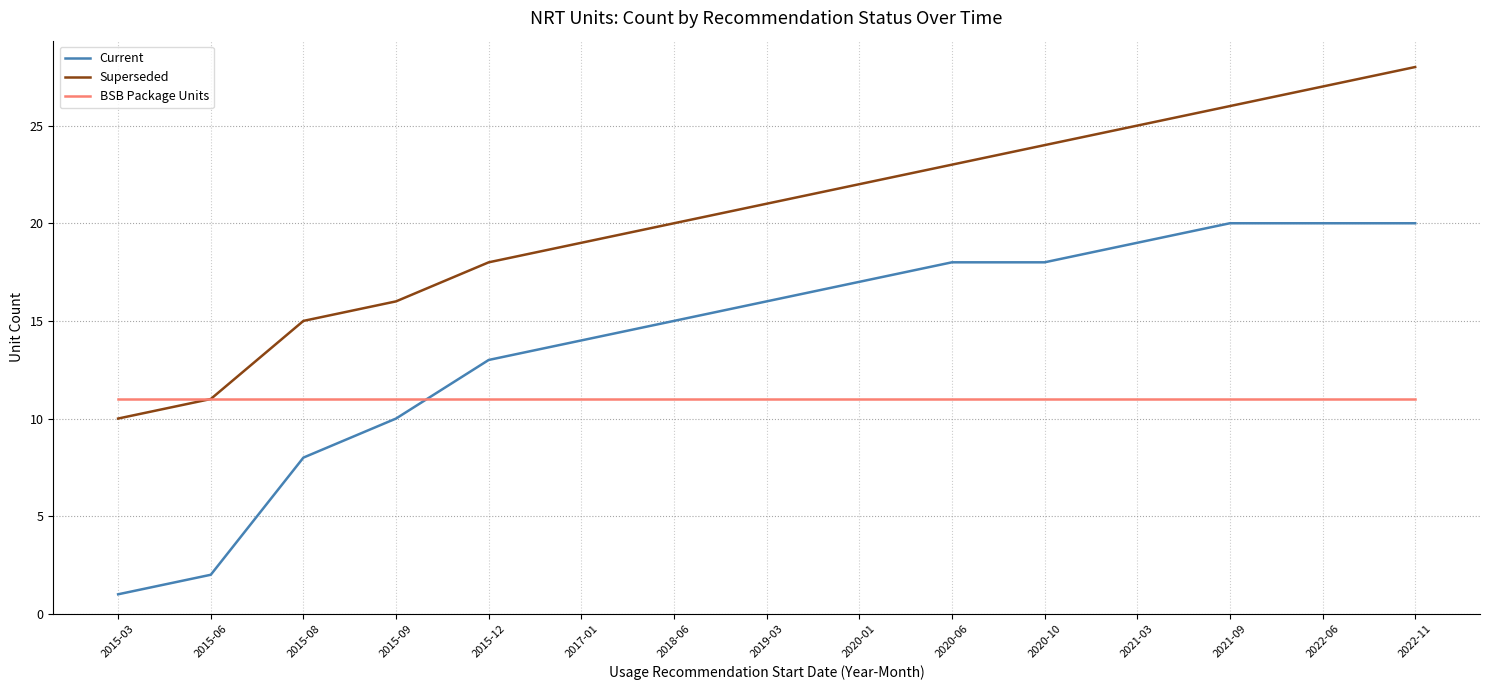

Reading left to right, extract all data points from this chart.

Current: 2015-03=1	2015-06=2	2015-08=8	2015-09=10	2015-12=13	2017-01=14	2018-06=15	2019-03=16	2020-01=17	2020-06=18	2020-10=18	2021-03=19	2021-09=20	2022-06=20	2022-11=20
Superseded: 2015-03=10	2015-06=11	2015-08=15	2015-09=16	2015-12=18	2017-01=19	2018-06=20	2019-03=21	2020-01=22	2020-06=23	2020-10=24	2021-03=25	2021-09=26	2022-06=27	2022-11=28
BSB Package Units: 2015-03=11	2015-06=11	2015-08=11	2015-09=11	2015-12=11	2017-01=11	2018-06=11	2019-03=11	2020-01=11	2020-06=11	2020-10=11	2021-03=11	2021-09=11	2022-06=11	2022-11=11